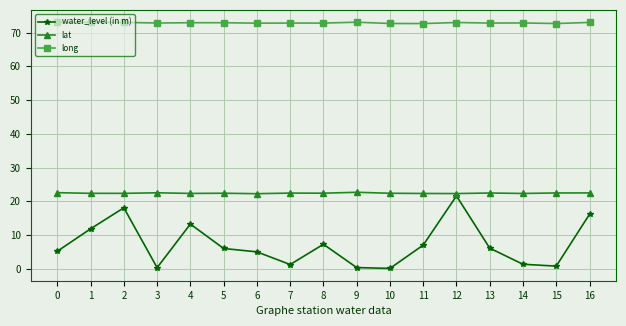

At which category is the sum across all series the highest?

12